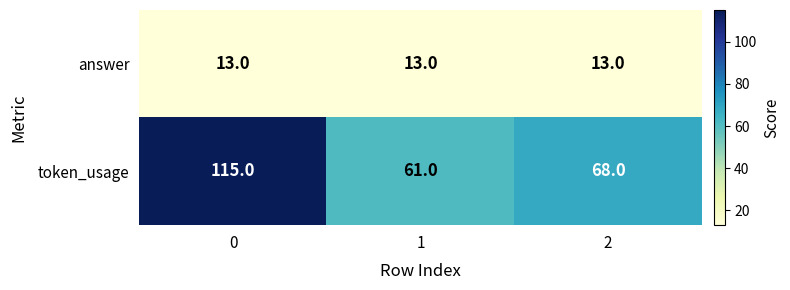

Which series has the widest spread of values?

token_usage